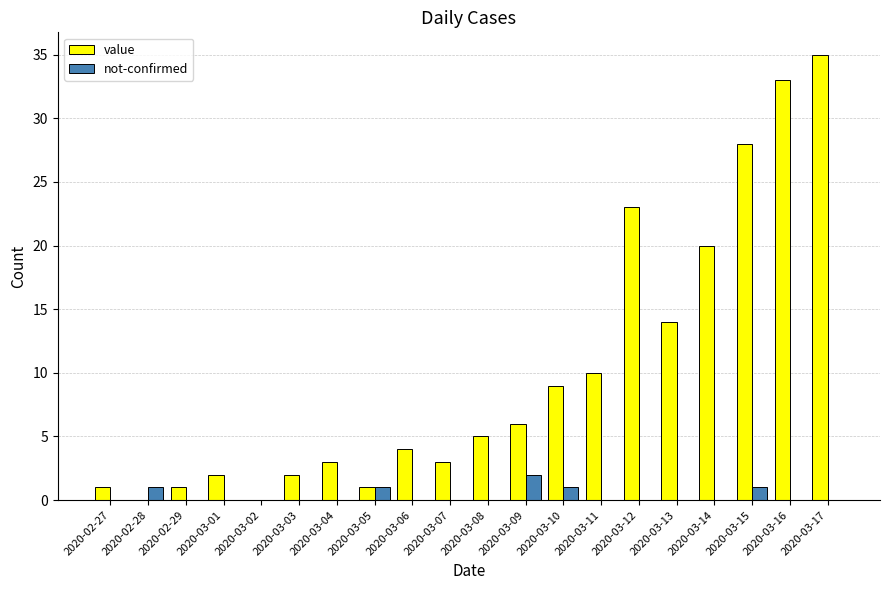

The value series shows 6 at 2020-03-06. True or false?

False